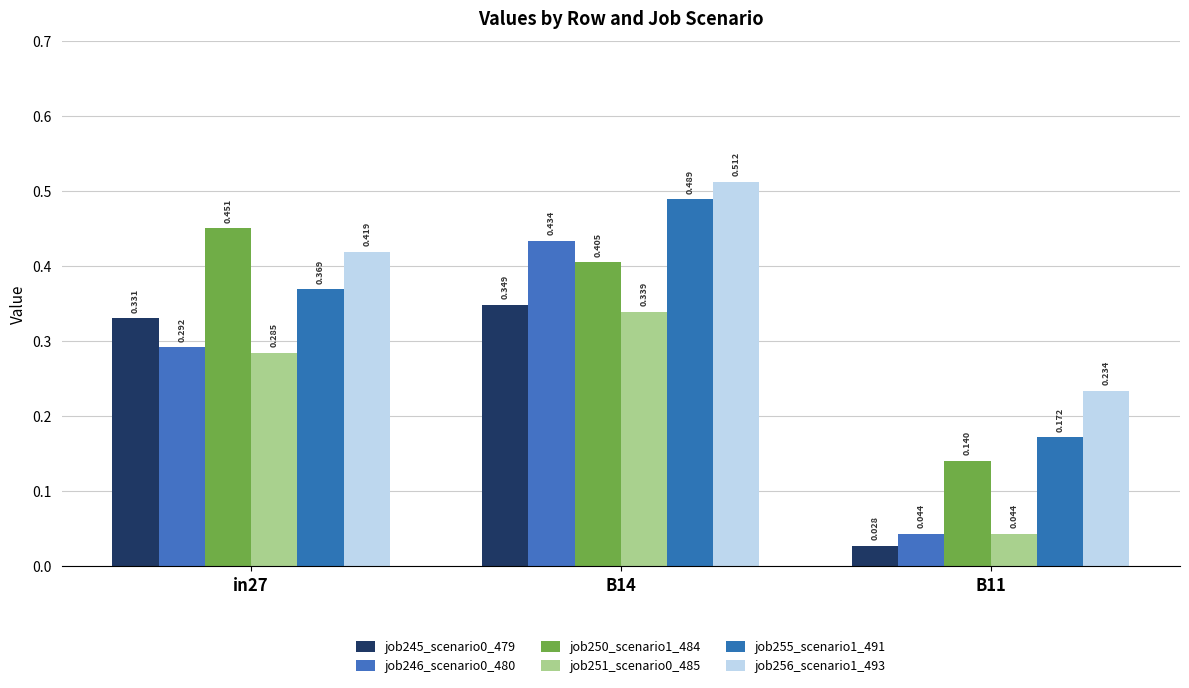

What is the difference between the maximum and minimum values in the job250_scenario1_484 series?

0.3